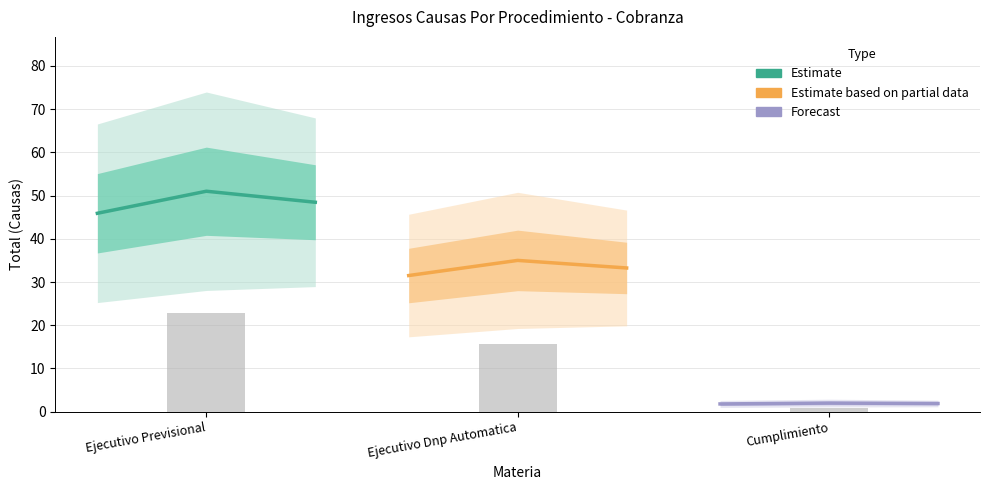

Which category has the highest value in the Observed (bar) series?

Ejecutivo Previsional